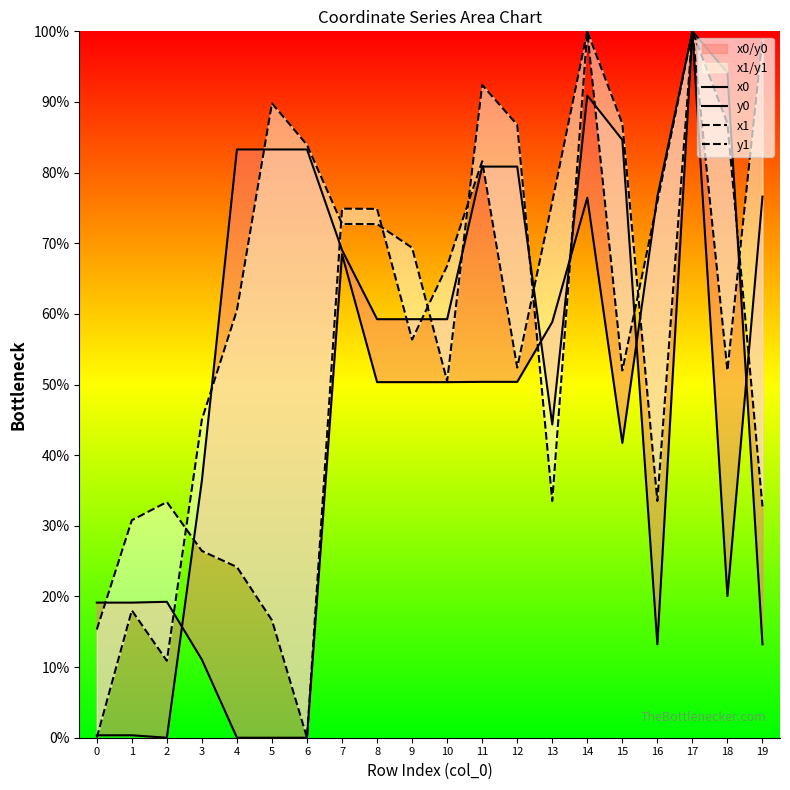

How many lines are shown in the chart?

4